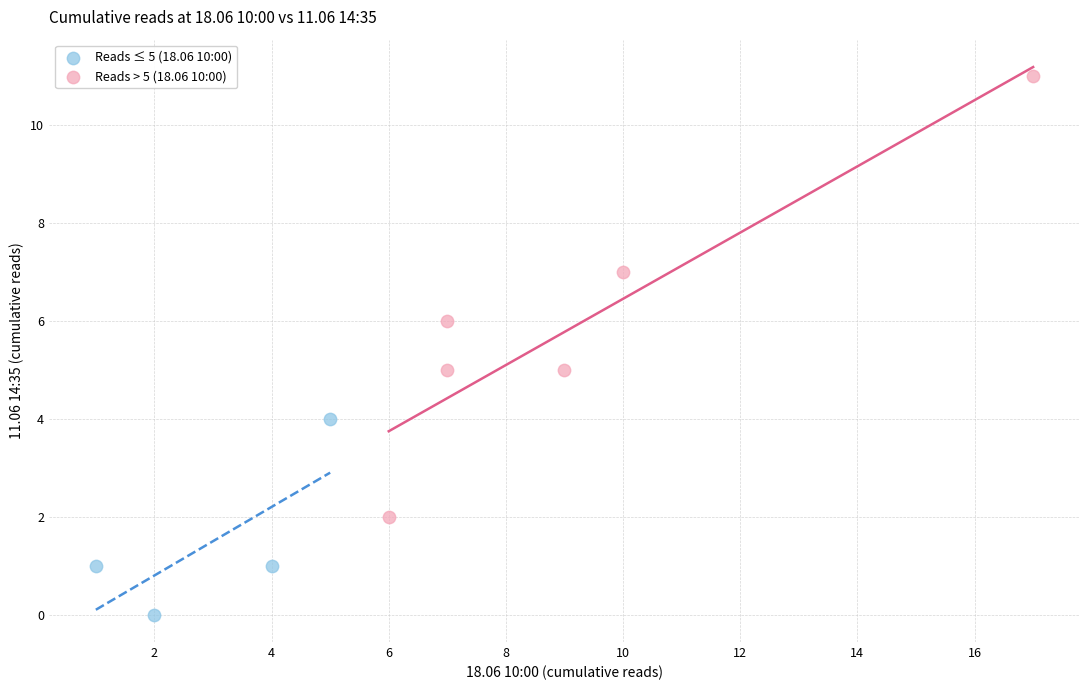

Which series reaches the minimum Y coordinate?

Reads ≤ 5 (18.06 10:00)